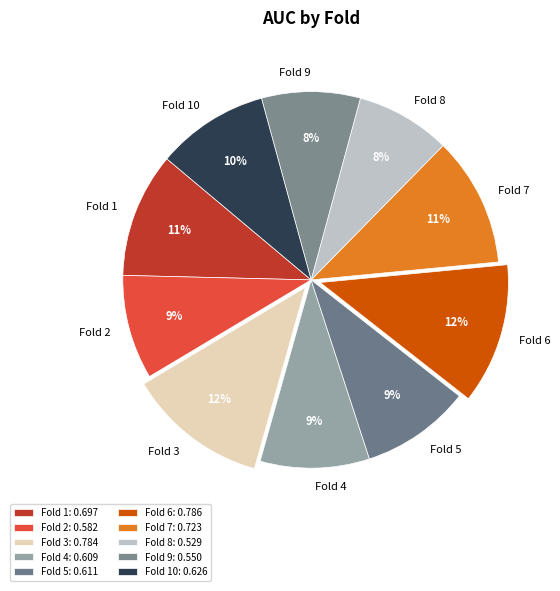

Do Fold 1 and Fold 4 together represent more than half of the pie?

No